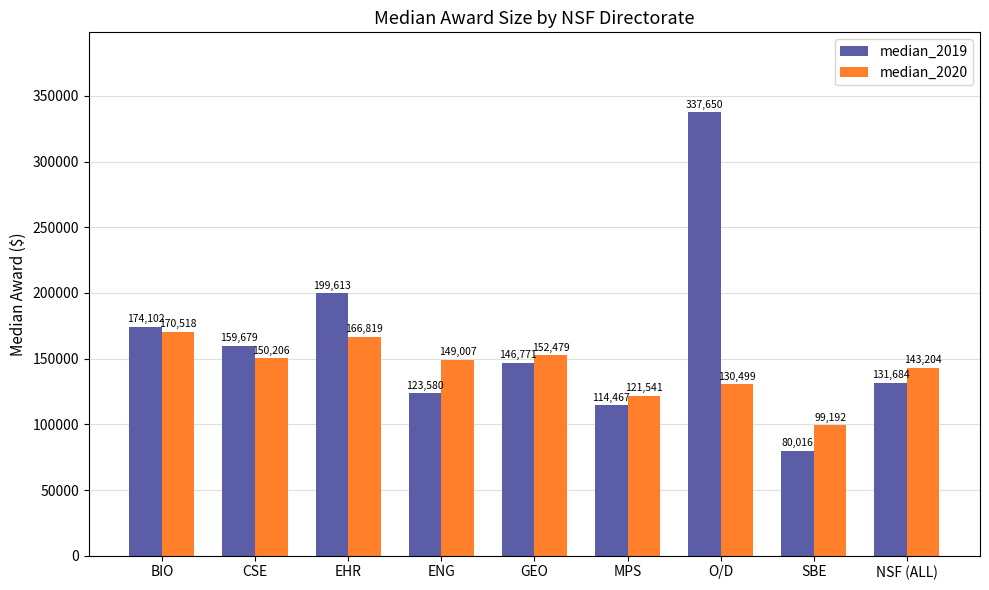

What is the maximum value shown in the chart?

337650